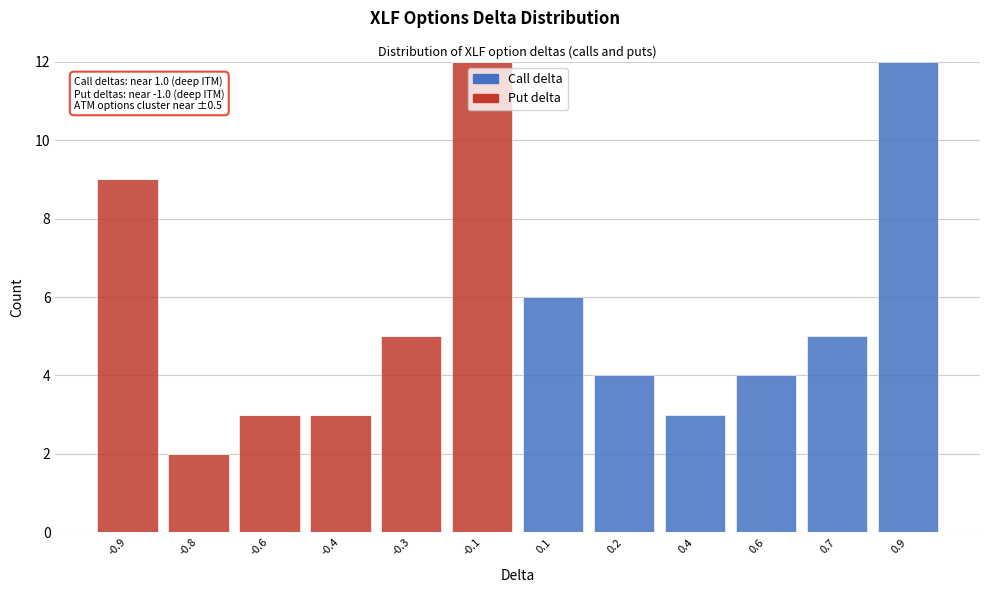

Reading left to right, list the values for the Put delta series.

-0.9=9	-0.8=2	-0.6=3	-0.4=3	-0.3=5	-0.1=12	0.1=0	0.2=0	0.4=0	0.6=0	0.7=0	0.9=0